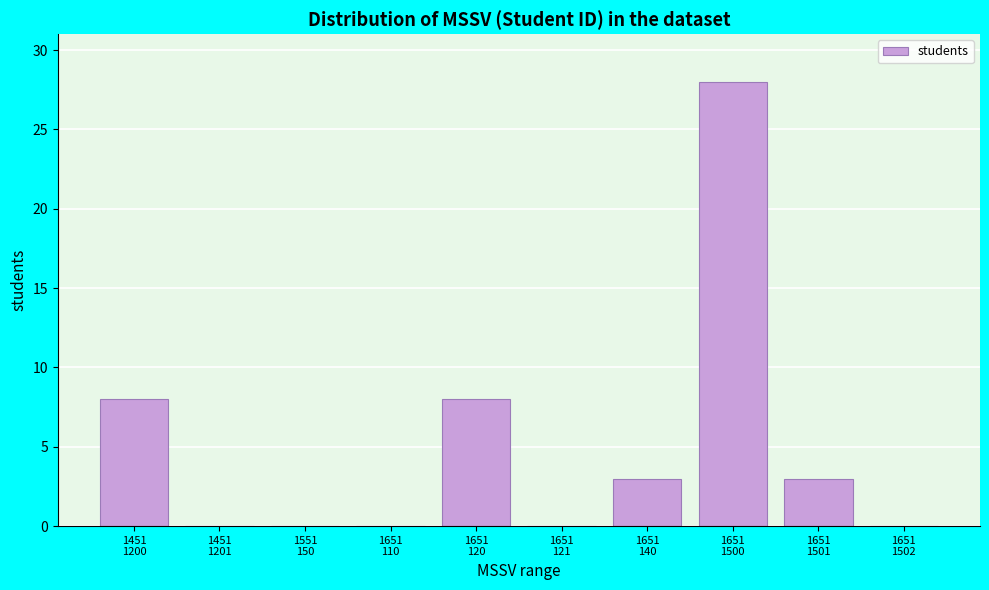

What is the greatest value displayed?

28